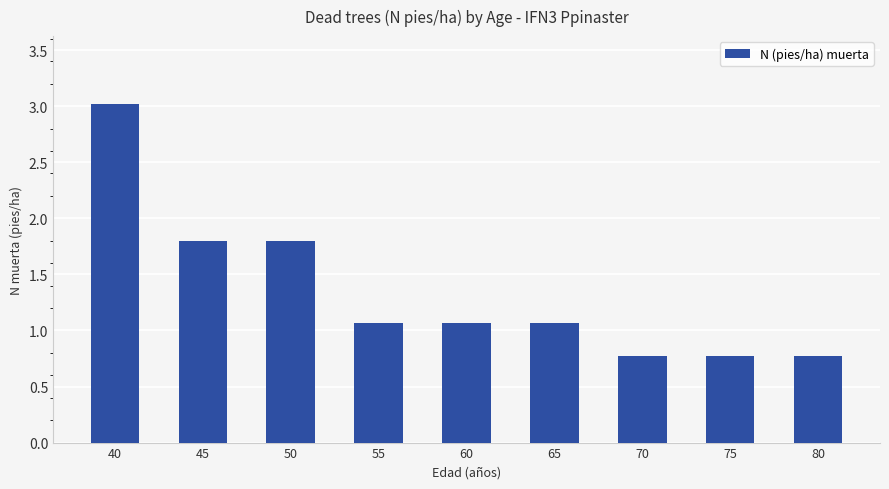

At which category does the chart reach its peak across all series?

40